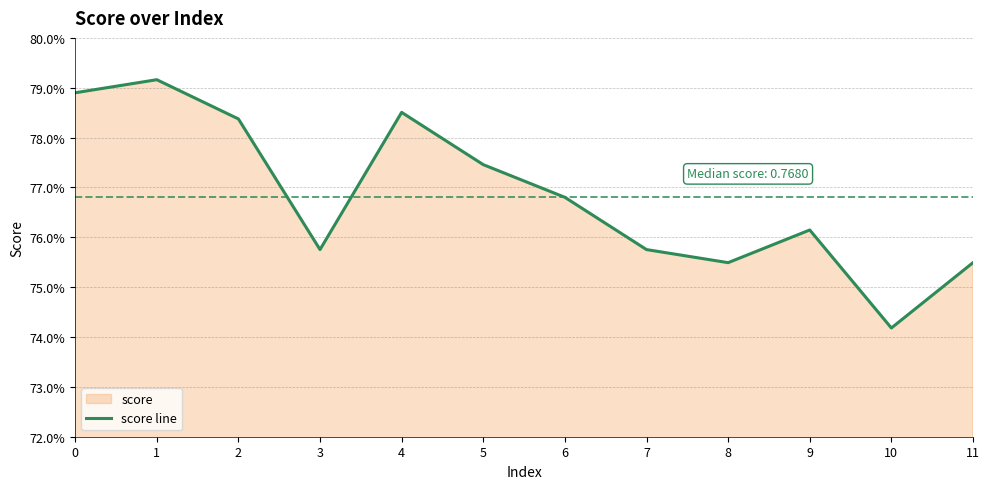

What is the maximum value shown in the chart?

0.8